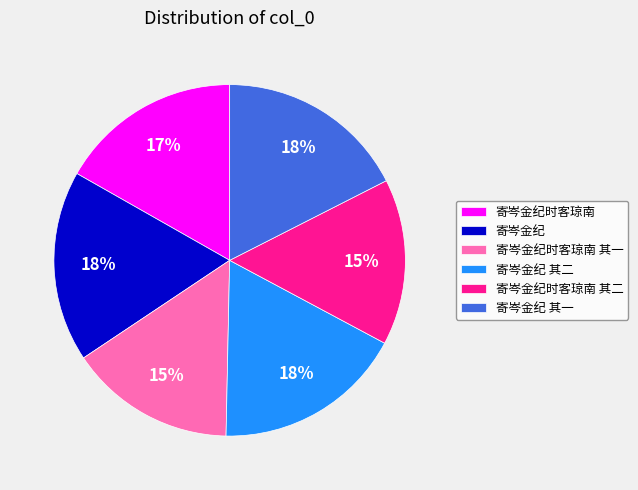

To the nearest percent, what portion does 寄岑金纪时客琼南 其二 represent?

15%